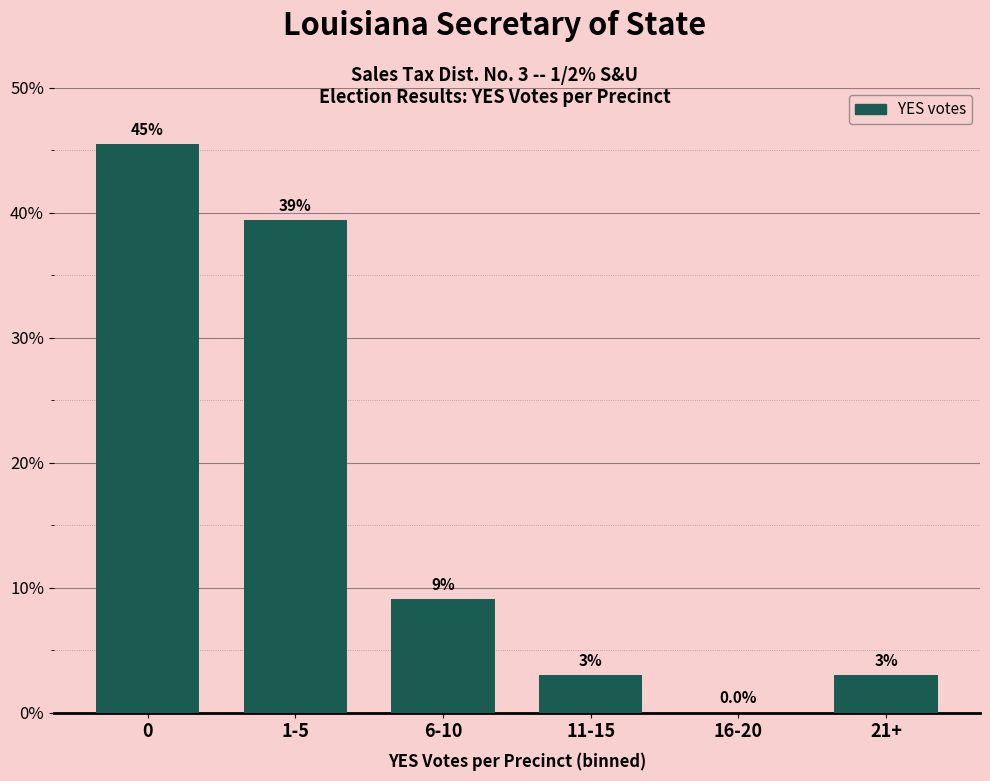

Reading left to right, list all the values displayed in this chart.

0=45.5	1-5=39.4	6-10=9.1	11-15=3.0	16-20=0.0	21+=3.0